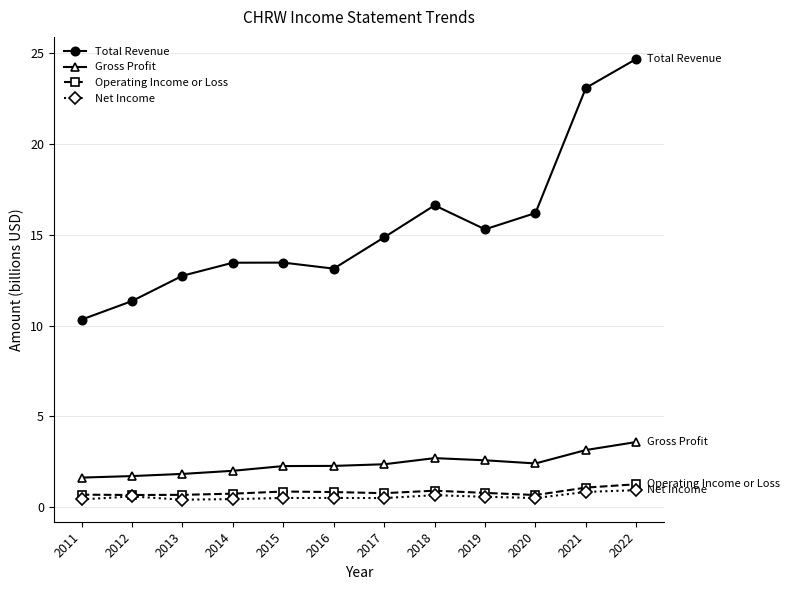

In Gross Profit, how many points are lower than both neighbors (excluding endpoints)?

1